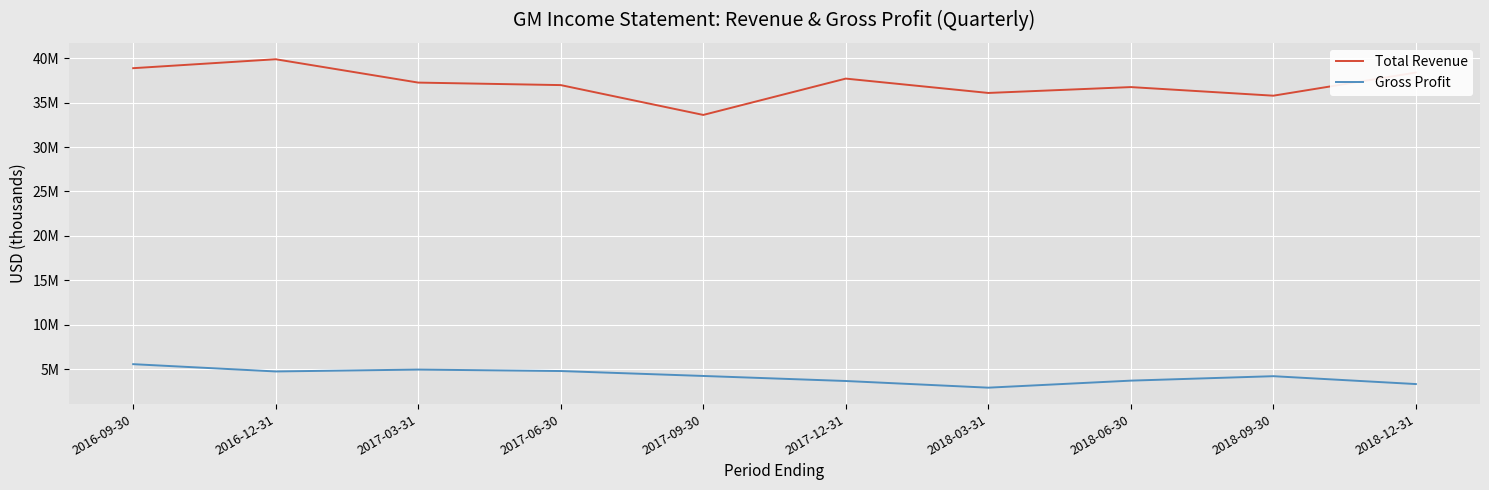

Rank the series by their maximum value, from lowest to highest.

Gross Profit, Total Revenue